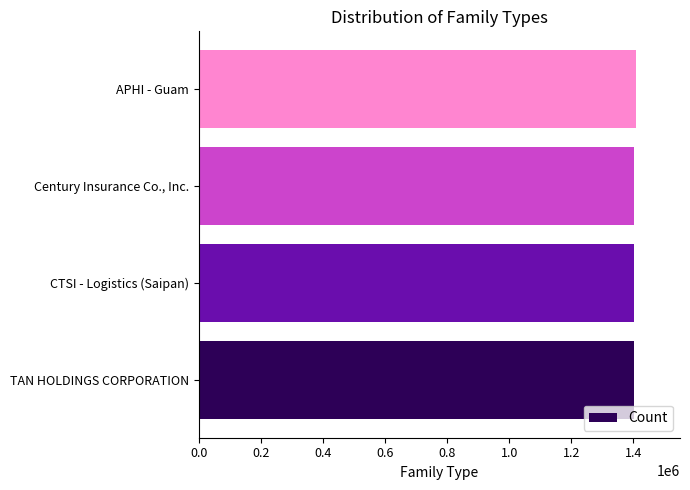

True or false: the data shows 1401179 at Century Insurance Co., Inc..

True